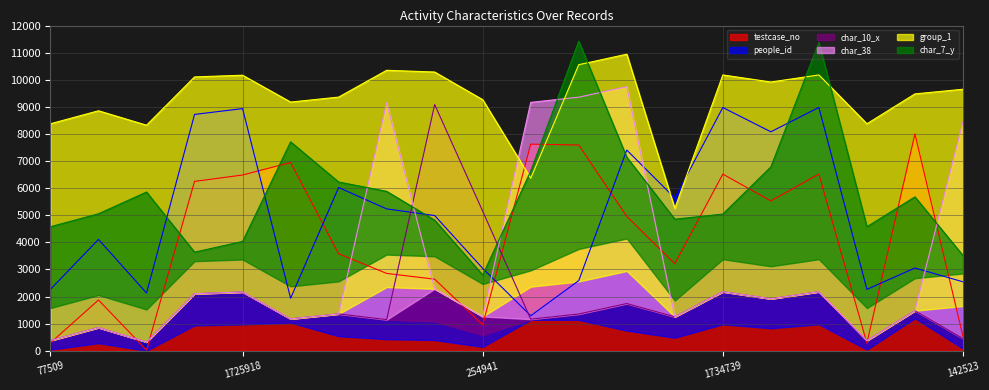

The value of testcase_no at 1725918 is 6484.8. True or false?

True